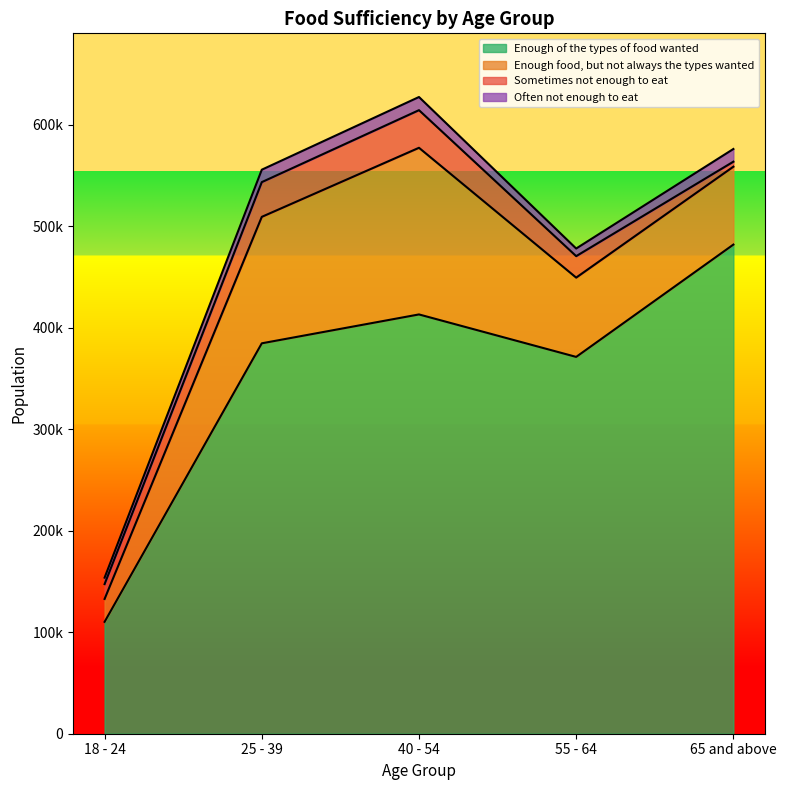

What is the sum of all Enough food, but not always the types wanted values?

466045